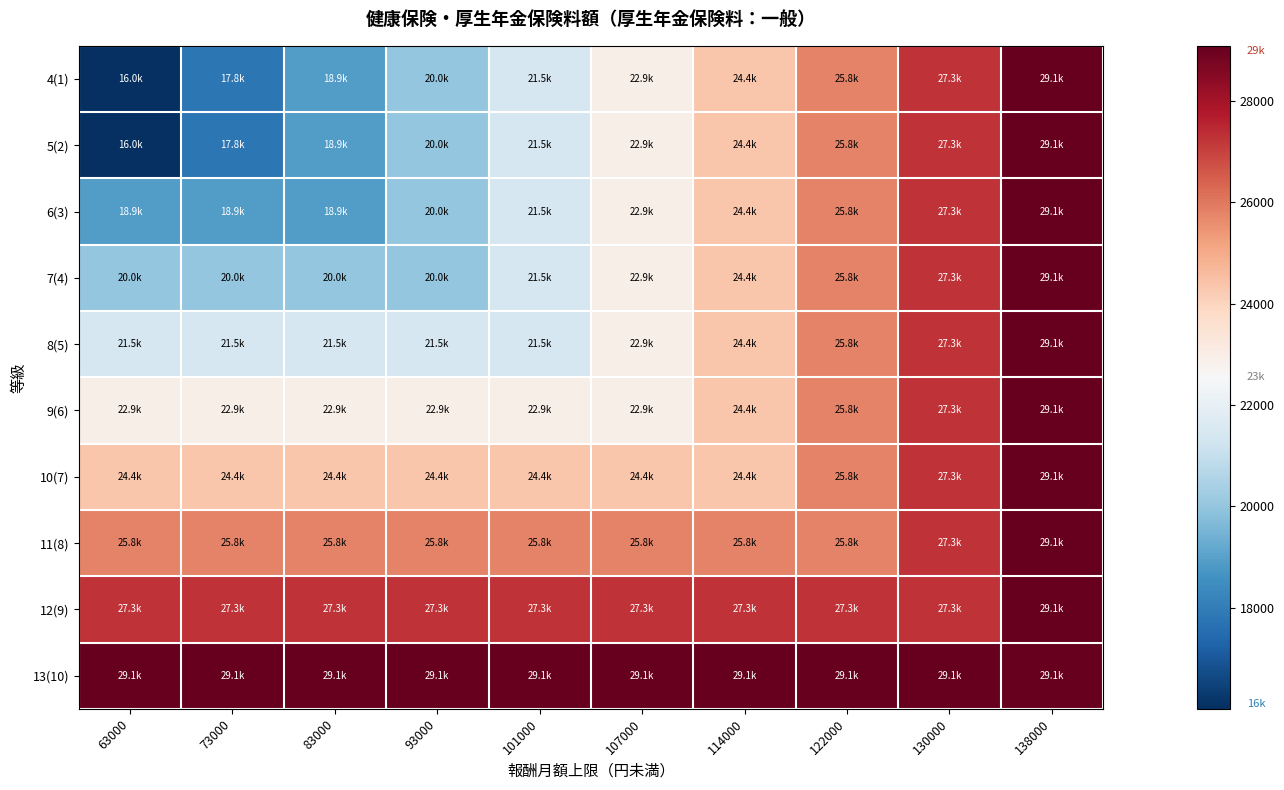

What is the total value across all series at 73000?

225456.8